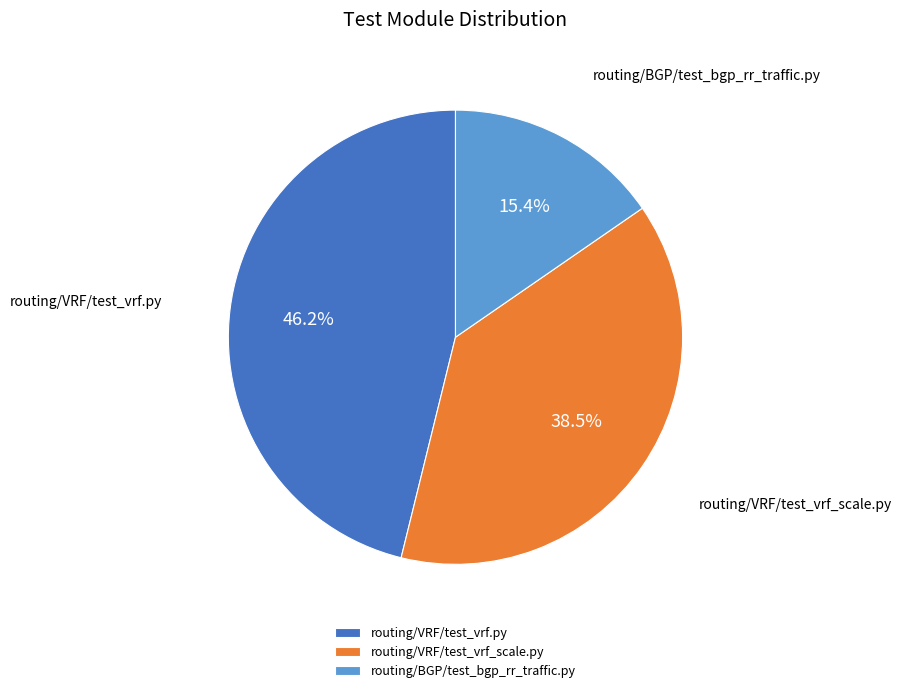

To the nearest percent, what is the difference between the largest and smallest slice percentages?

31%